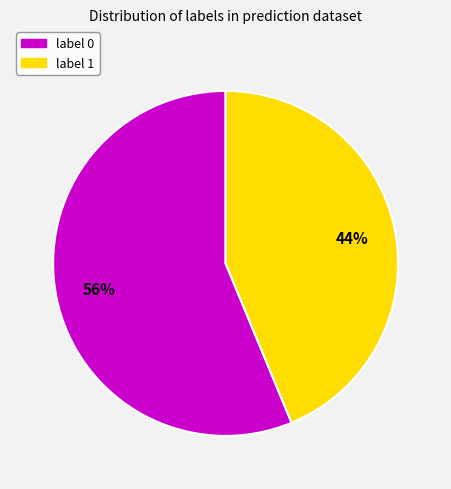

What percentage is the label 1 slice, to the nearest percent?

44%